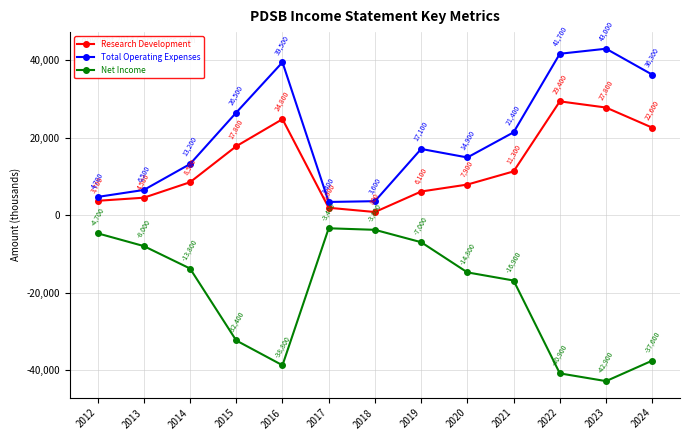

True or false: Research Development and Net Income cross at least once.

False